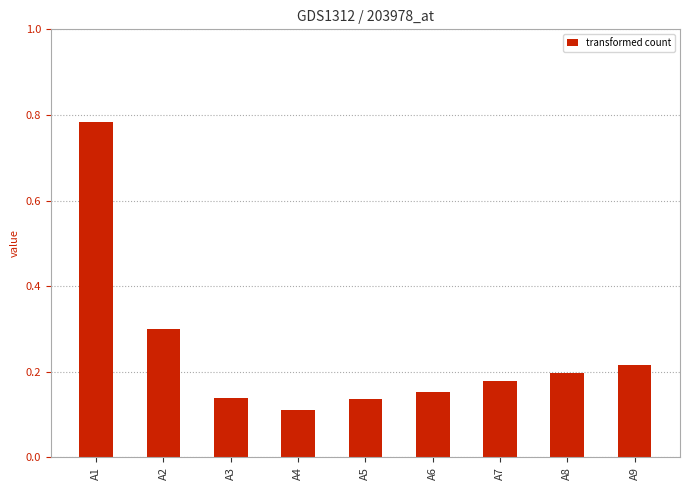

True or false: the data shows 0.2 at A8.

True